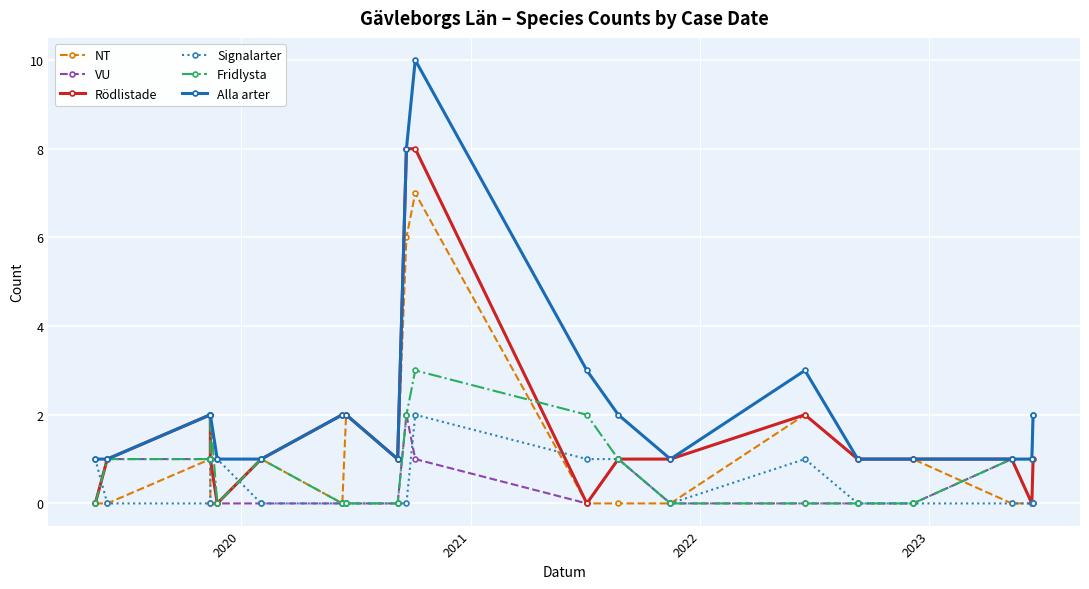

What is the difference between the maximum and minimum values in the Signalarter series?

2